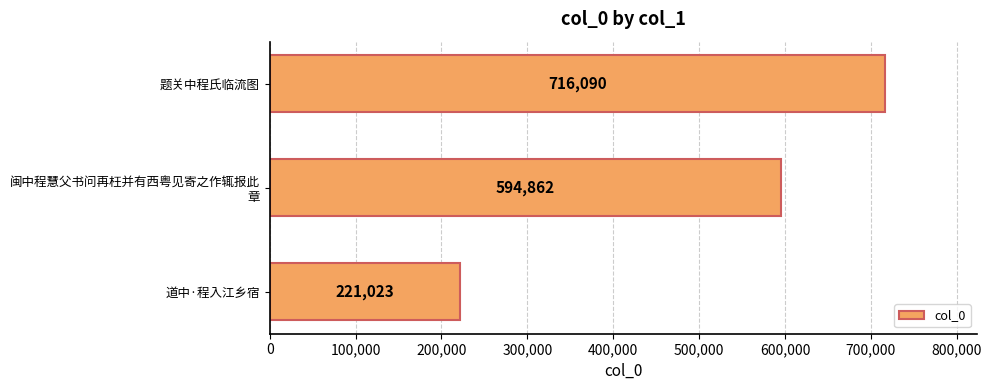

Count the values in the range 221023 to 716090.

3